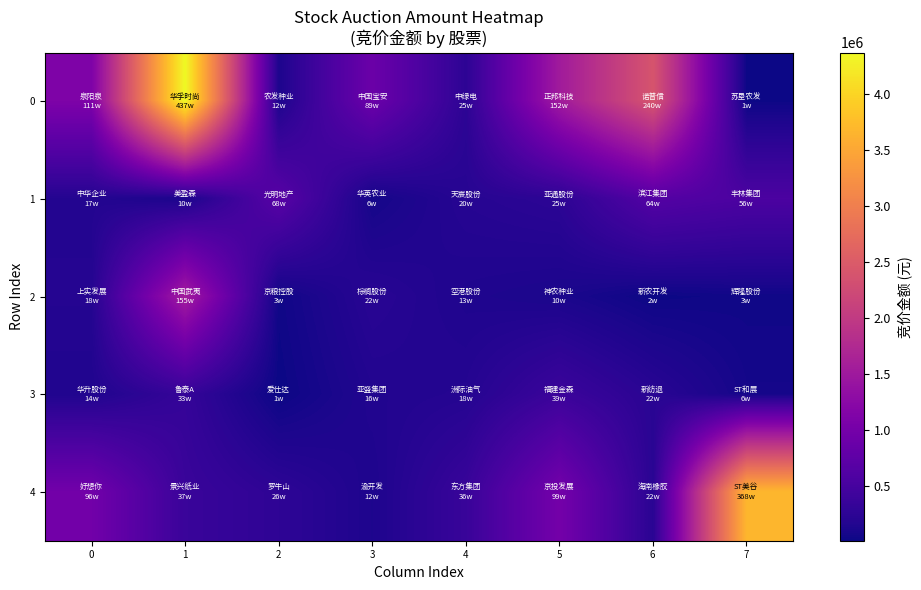

At how many categories does at least one series exceed 4102995?

1